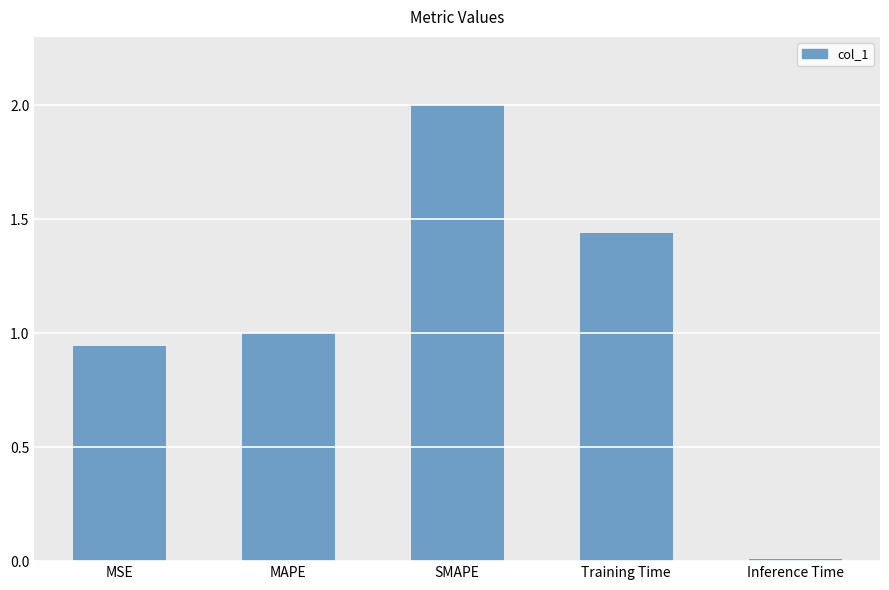

What is the difference between the maximum and minimum values?

2.0